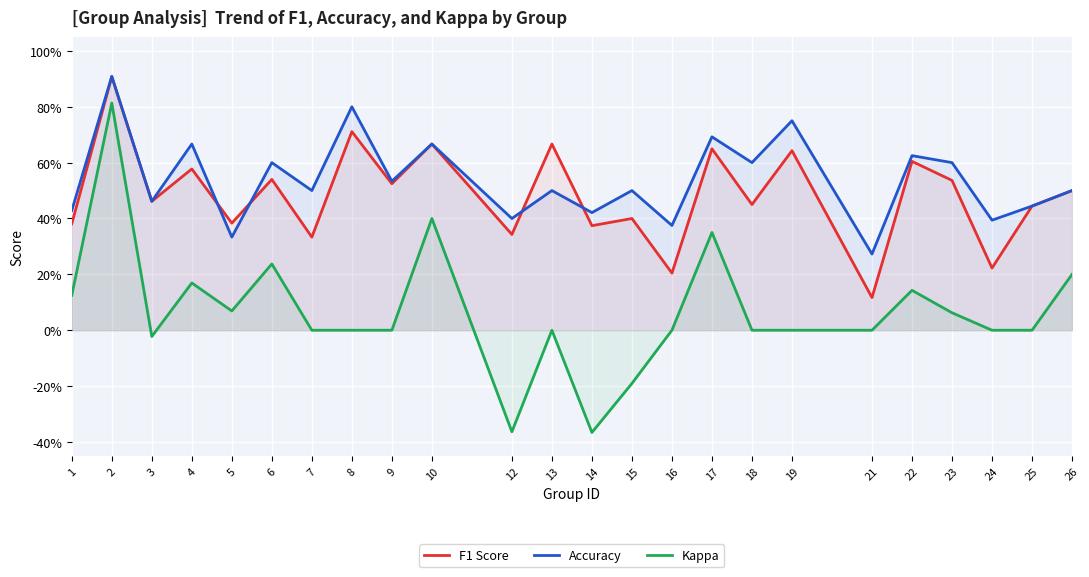

Which series changed the most between 9 and 25?

Accuracy